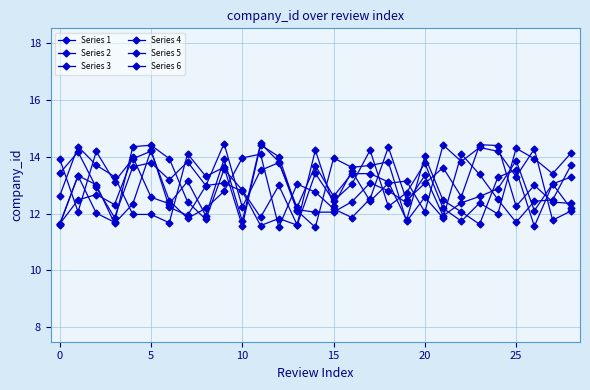

In Series 5, how many points are higher than both neighbors (excluding endpoints)?

8